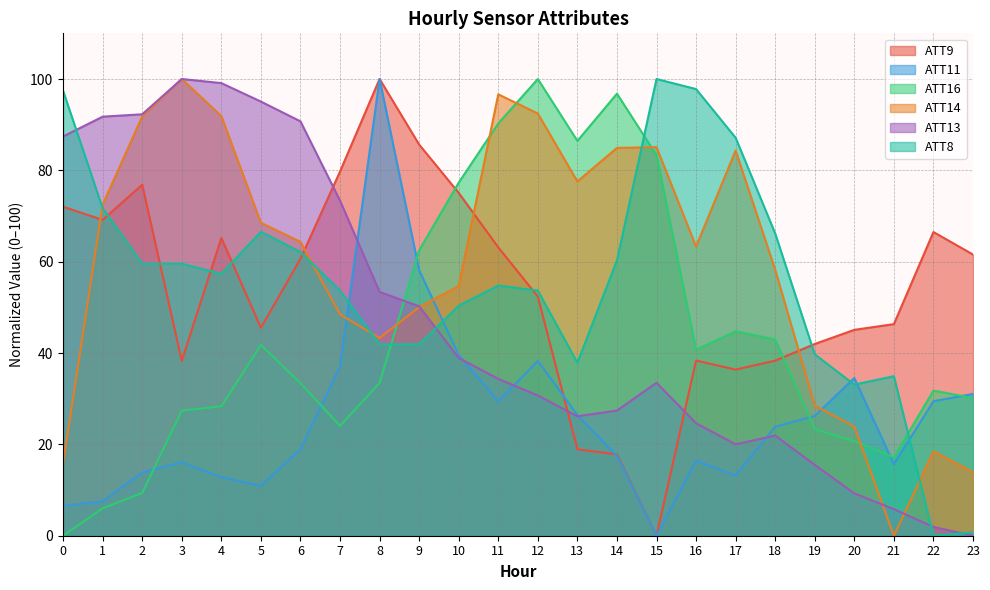

True or false: ATT13 has a value of 6.3 at 16.

False